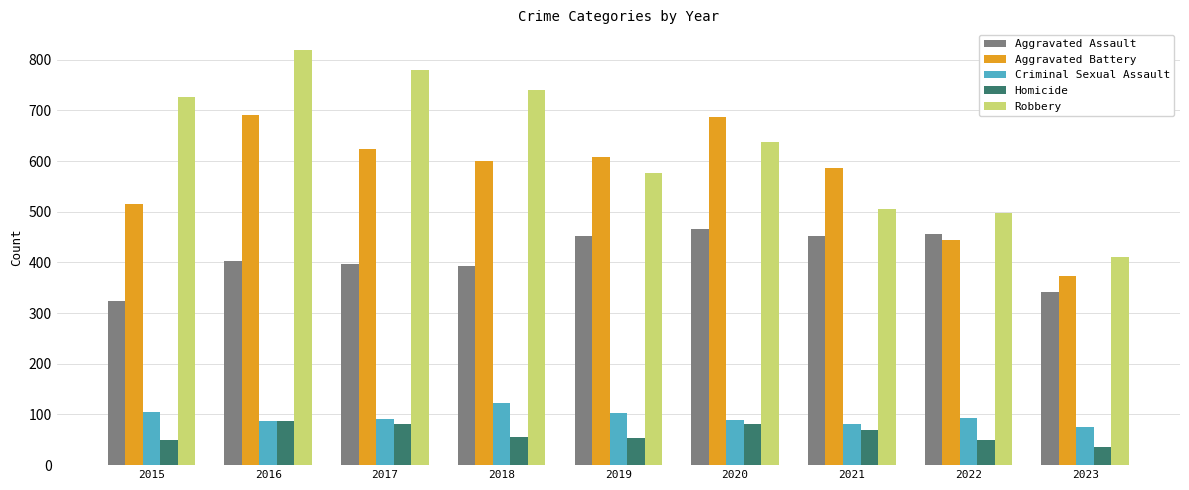

How many bars are there in each group?

5